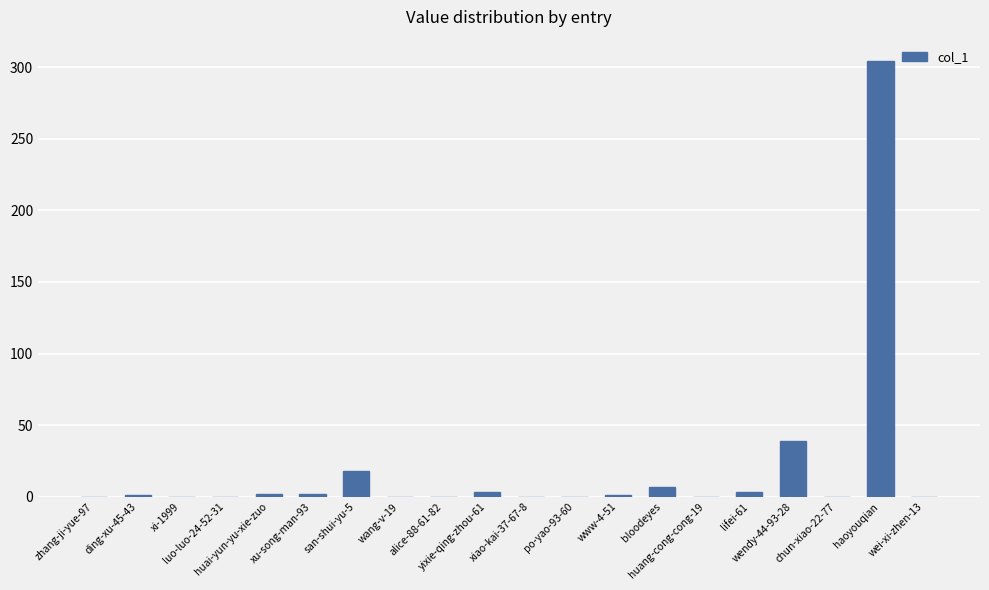

How many data points does each series have?

20